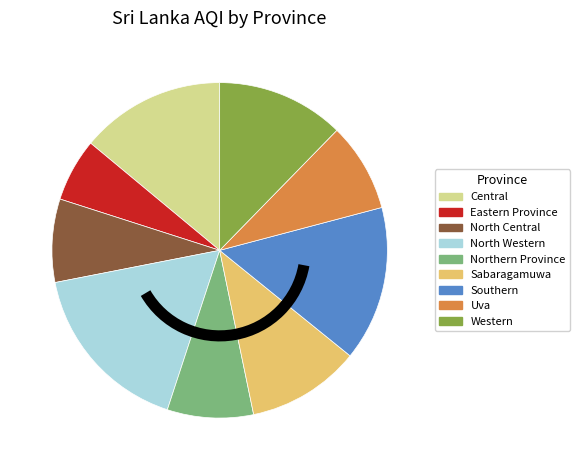

Combined, do Northern Province and Eastern Province account for over 50%?

No